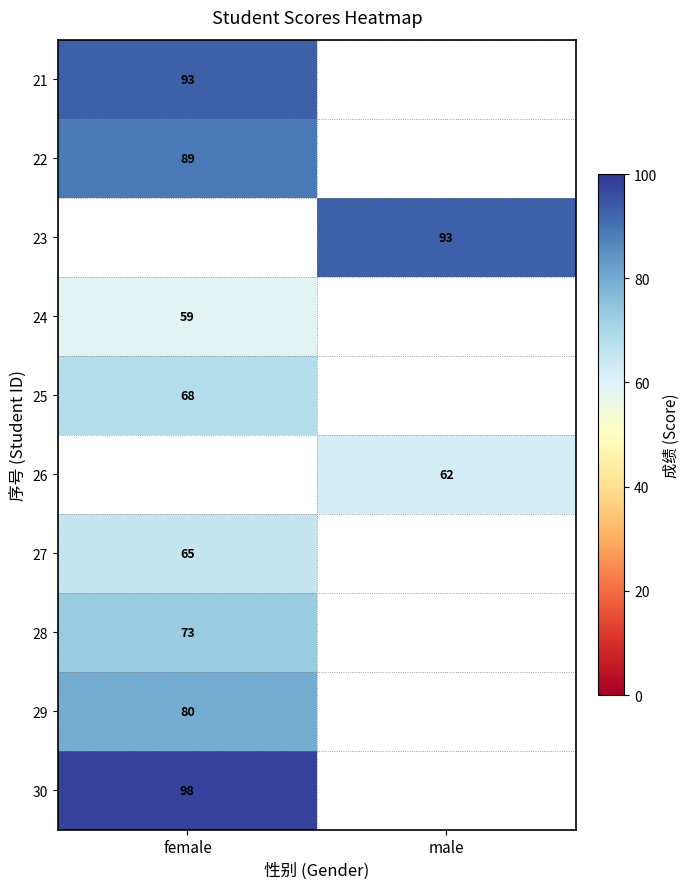

The 28 series shows 73 at female. True or false?

True